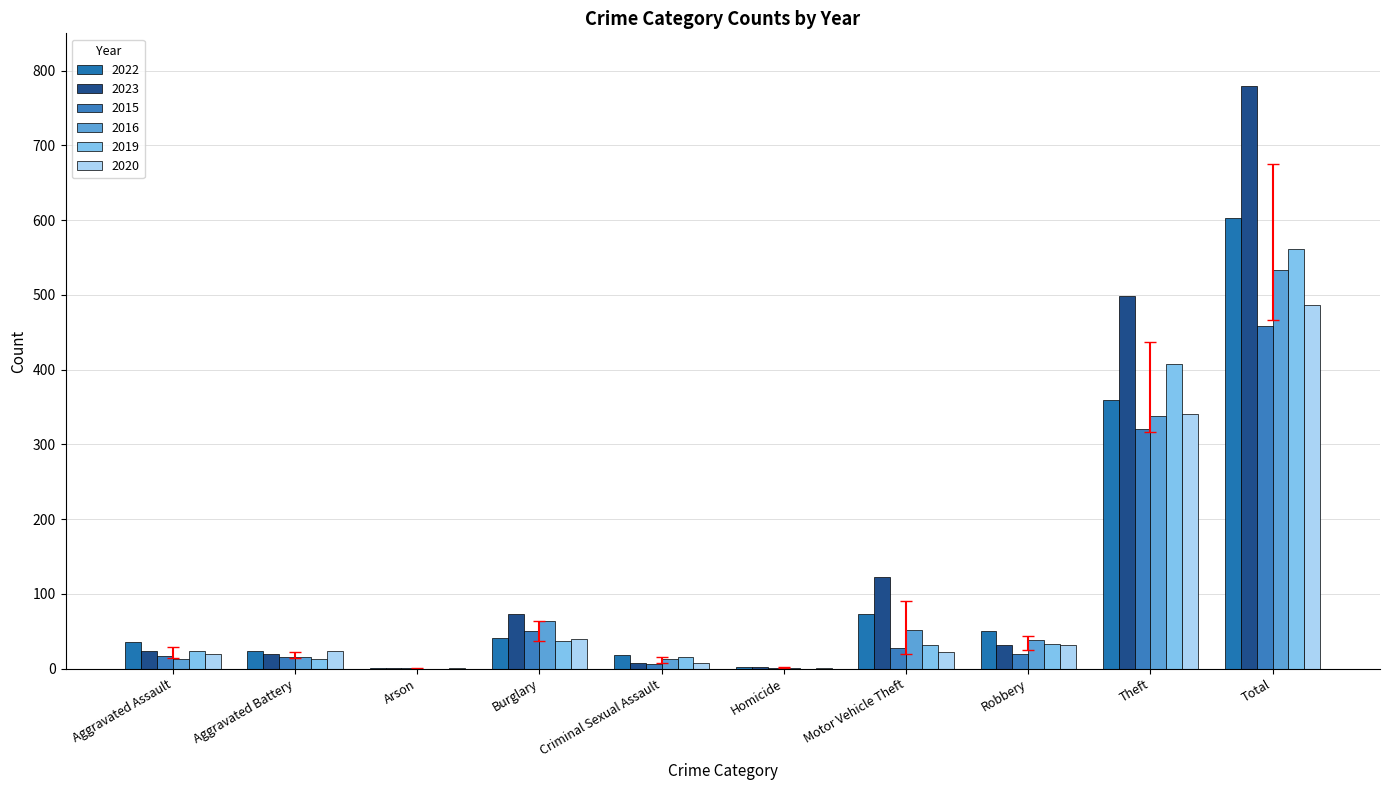

What is the highest value of the 2019 series?

561